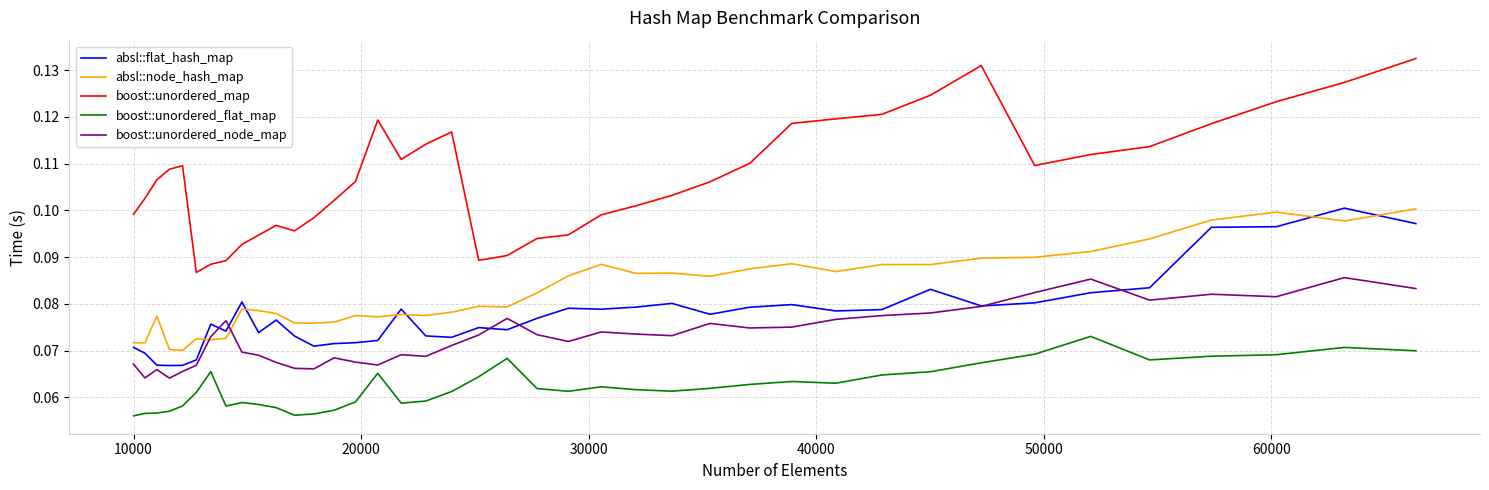

What are all the series names shown in the legend?

absl::flat_hash_map, absl::node_hash_map, boost::unordered_map, boost::unordered_flat_map, boost::unordered_node_map